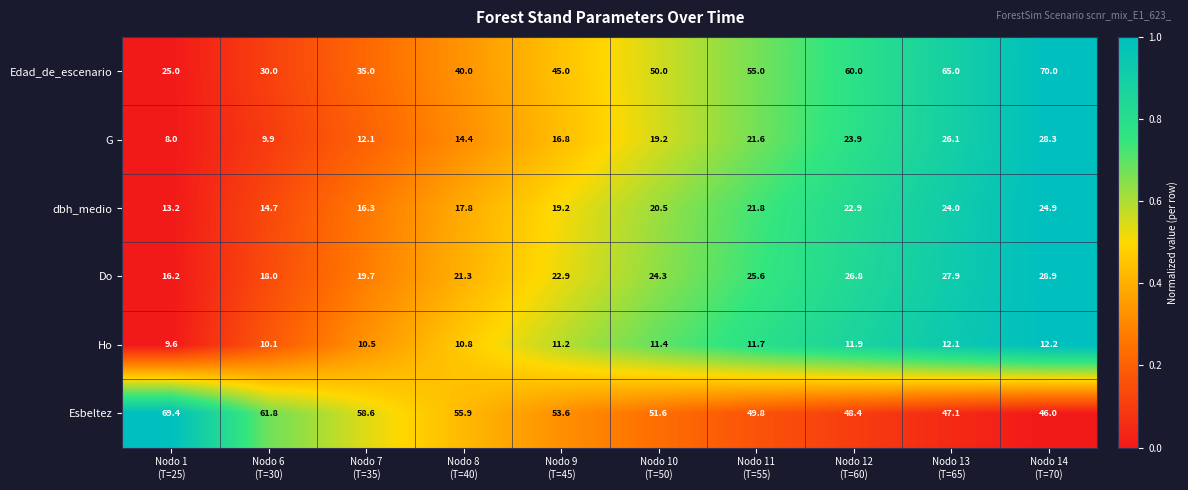

What is the difference between the highest and lowest values at Nodo 10
(T=50)?

40.2